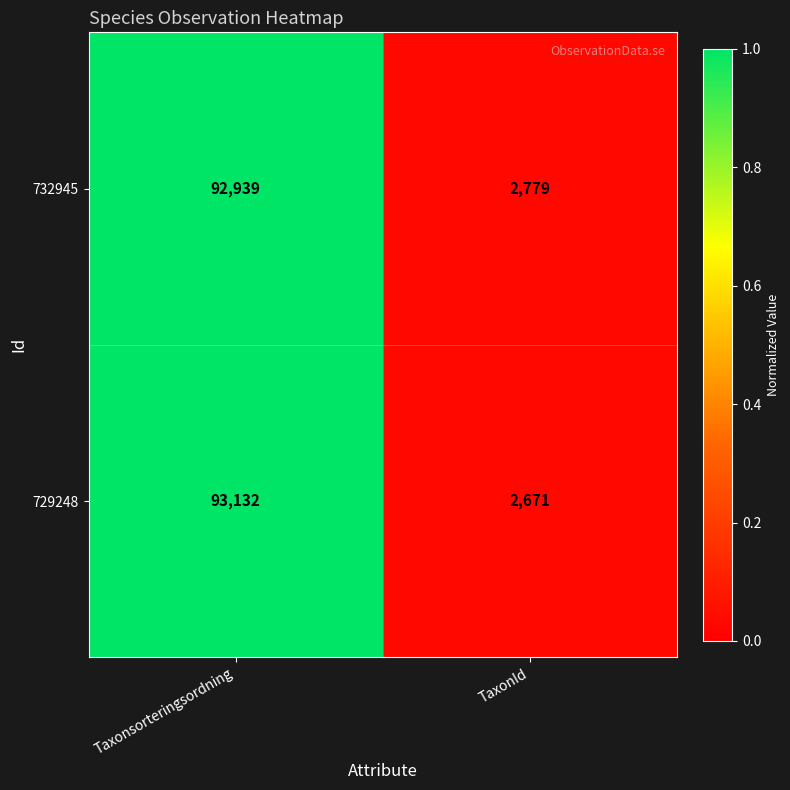

Reading left to right, what are all the values shown in this chart?

732945: Taxonsorteringsordning=92939	TaxonId=2779
729248: Taxonsorteringsordning=93132	TaxonId=2671